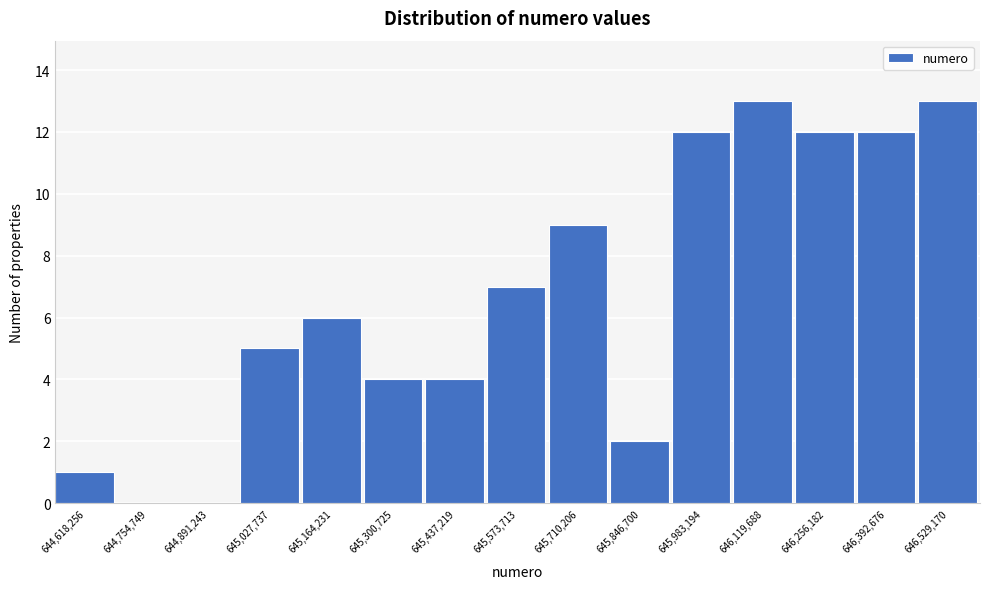

Reading left to right, extract all data points from this chart.

644,618,256=1	644,754,749=0	644,891,243=0	645,027,737=5	645,164,231=6	645,300,725=4	645,437,219=4	645,573,713=7	645,710,206=9	645,846,700=2	645,983,194=12	646,119,688=13	646,256,182=12	646,392,676=12	646,529,170=13